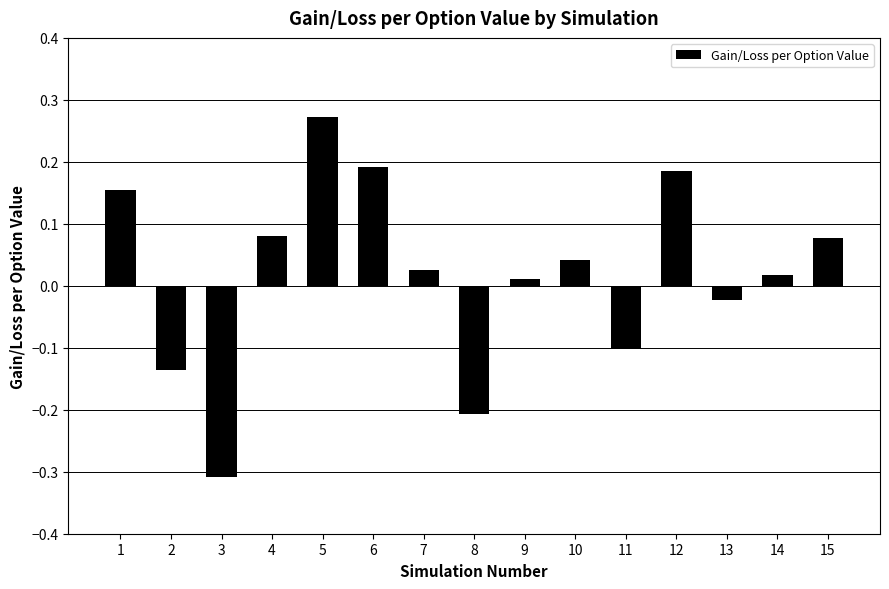

What is the change in value from 2 to 6?

+0.3